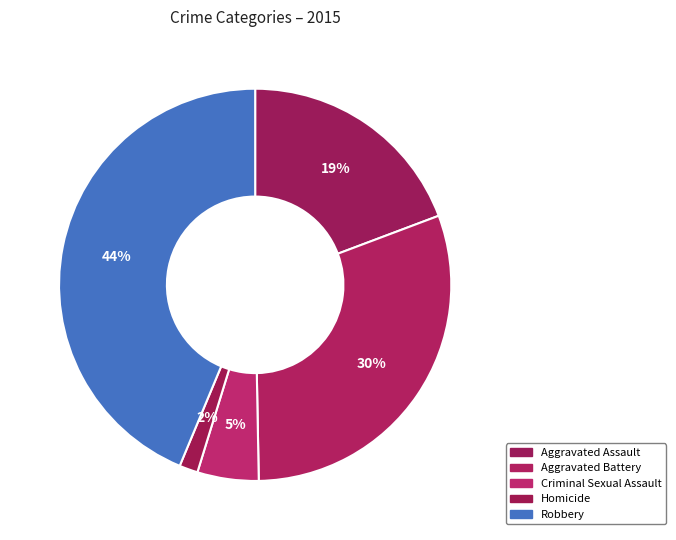

What is the ratio of the value at Robbery to the value at Homicide?

28.6